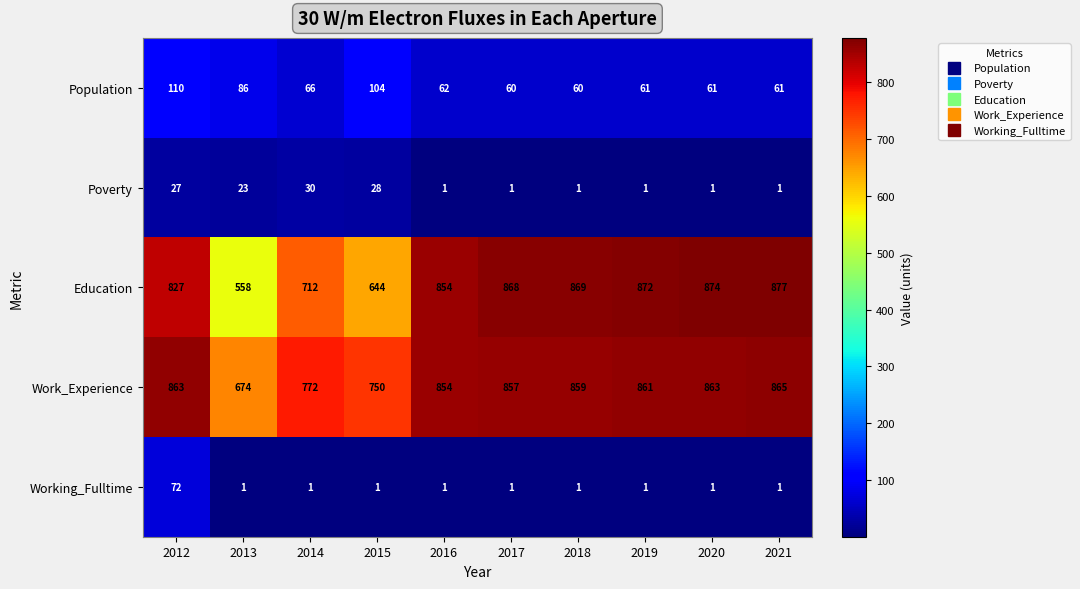

How many data points does each series have?

10